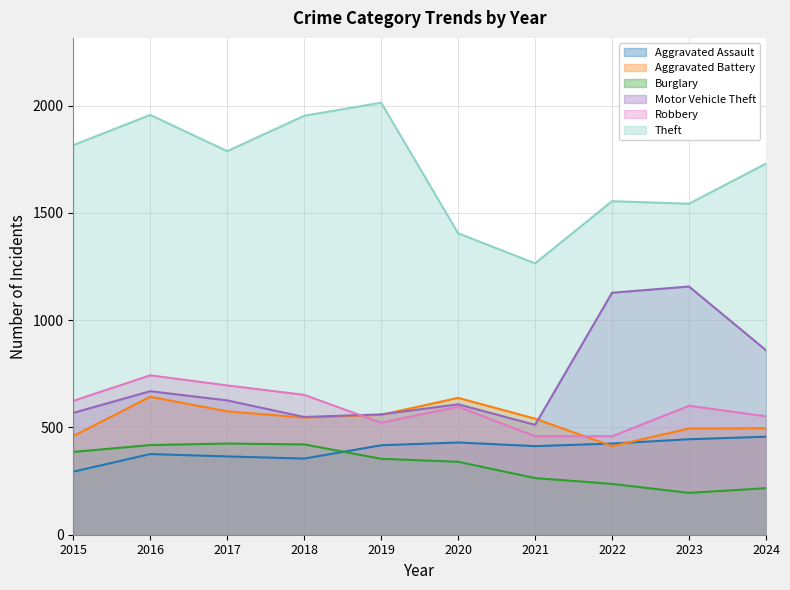

At which category does Aggravated Battery reach its first local valley?

2018